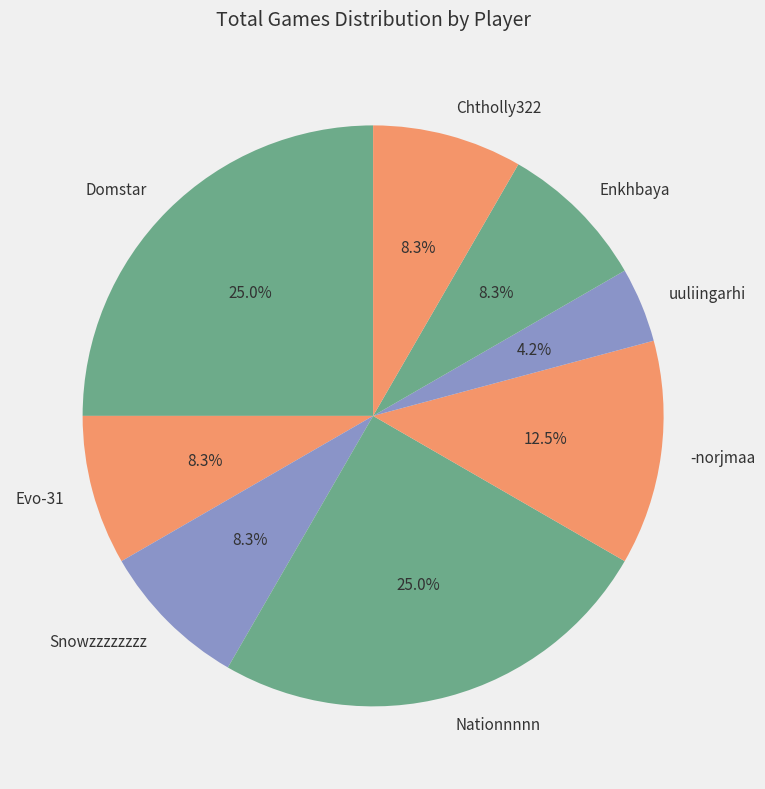

What percentage is the Nationnnnn slice, to the nearest percent?

25%